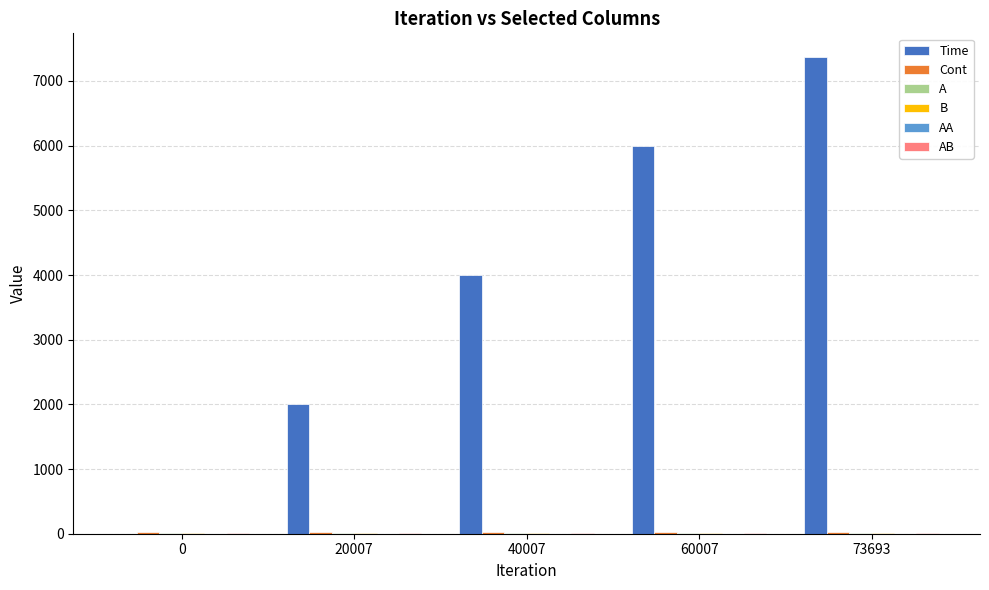

Which series has the largest total across all categories?

Time